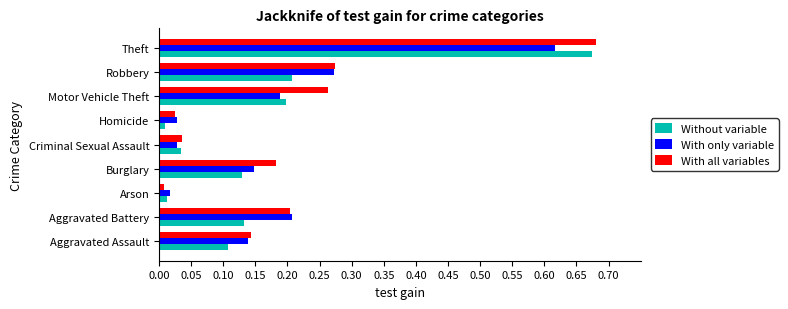

Which series has the largest total across all categories?

With all variables